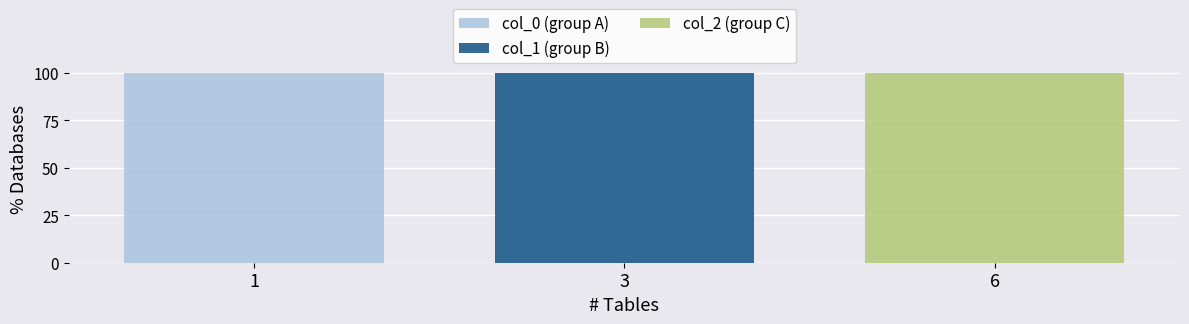

Which series has the largest total across all categories?

col_2